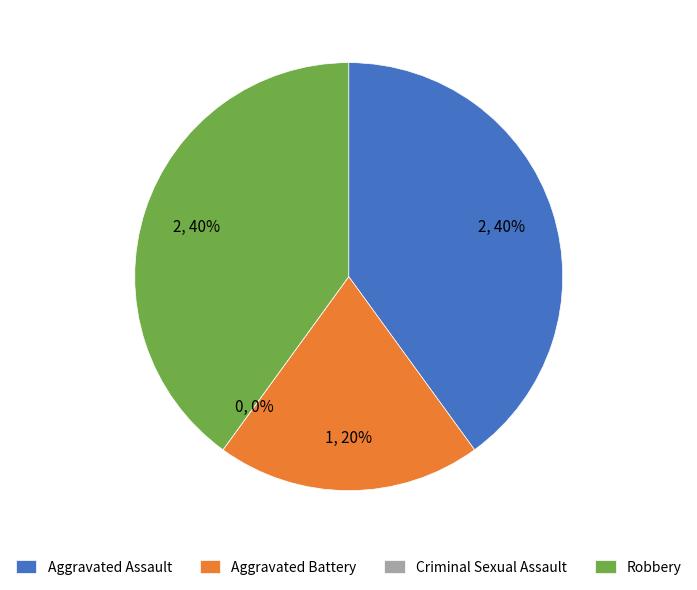

To the nearest percent, what percentage of the pie is Aggravated Assault?

40%